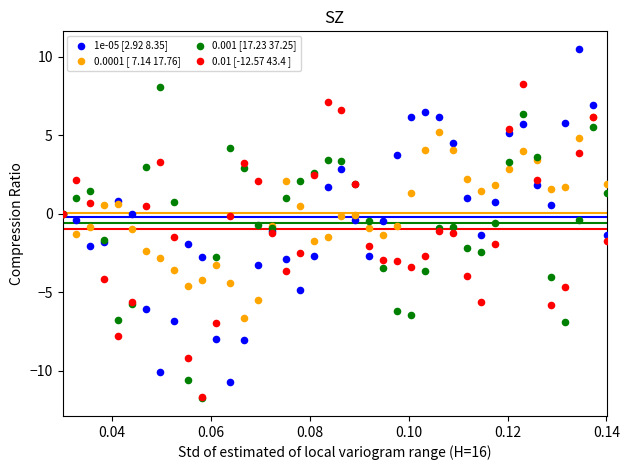

What are all the series names shown in the legend?

1e-05 [2.92 8.35], 0.0001 [ 7.14 17.76], 0.001 [17.23 37.25], 0.01 [-12.57 43.4 ]